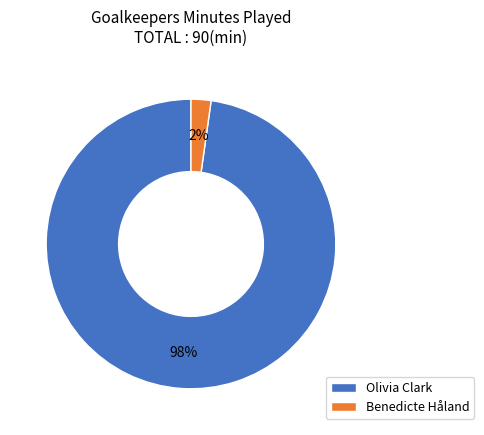

Does Benedicte Håland account for over 50% of the chart?

No